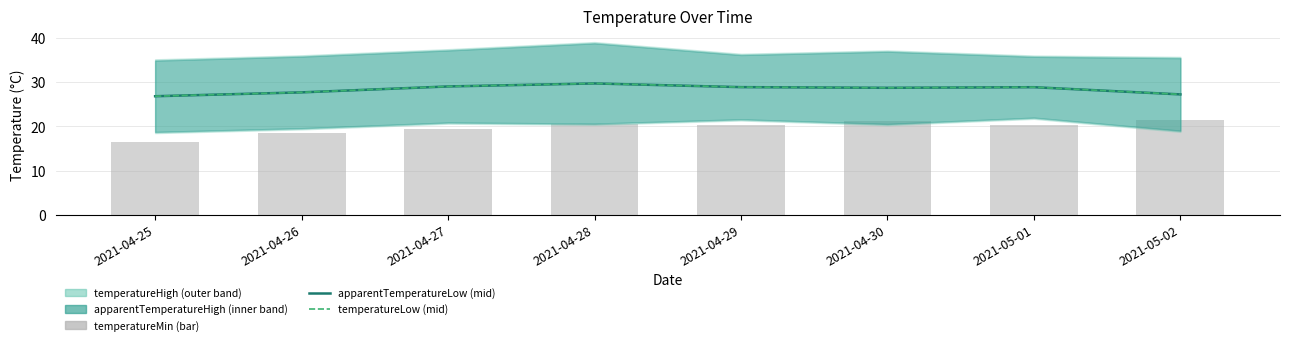

How many data points does each series have?

8